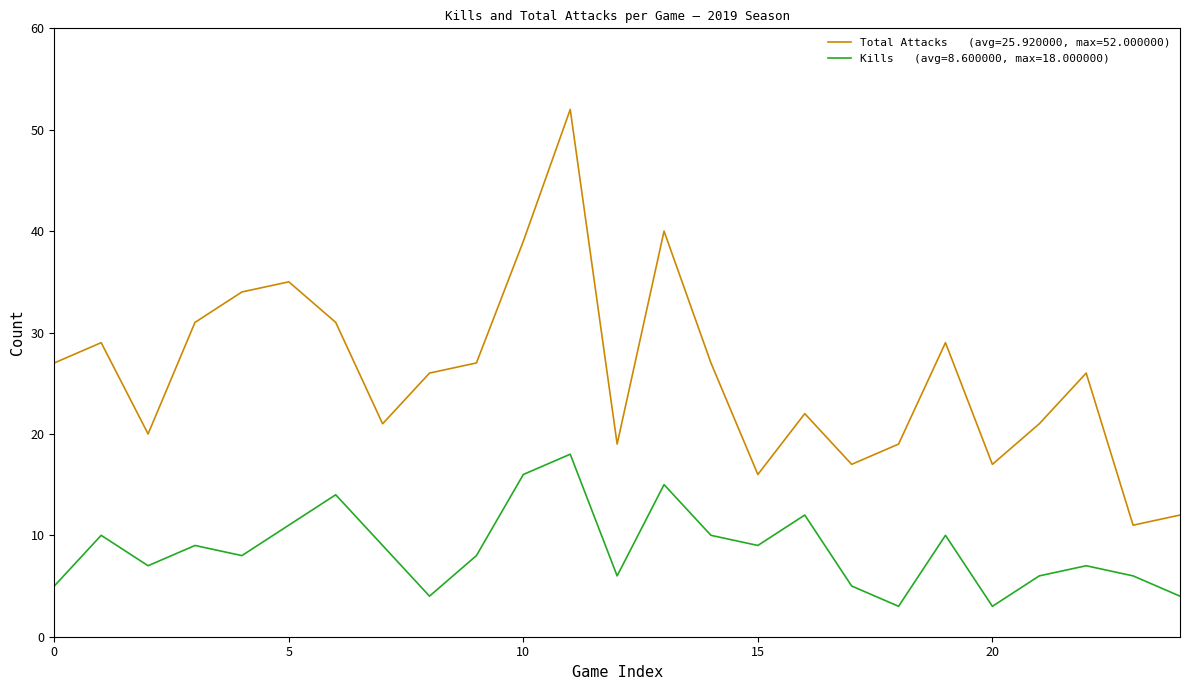

What is the smallest value displayed?

3